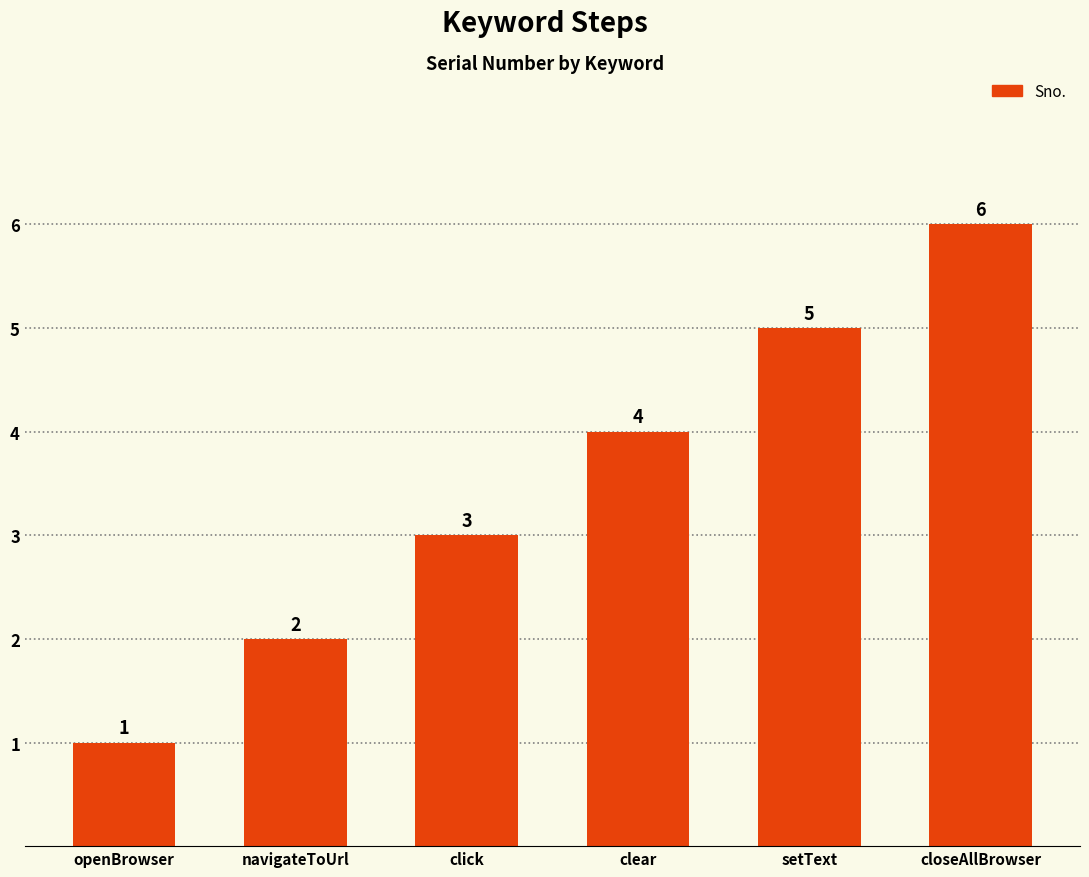

Which has a higher value, click or setText?

setText